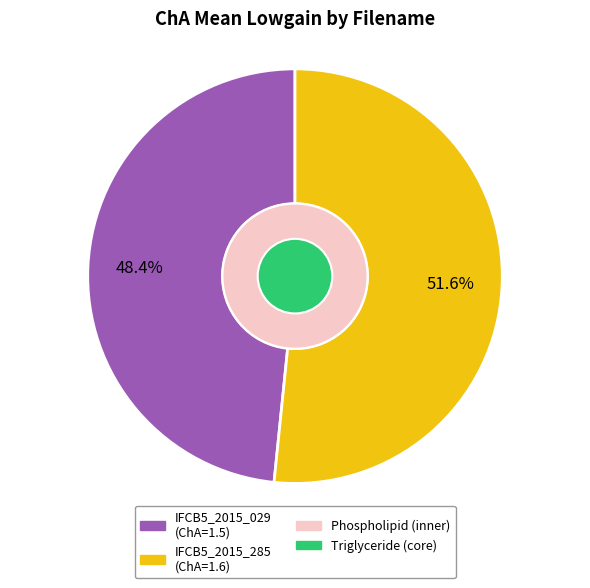

How many segments does this pie chart have?

2